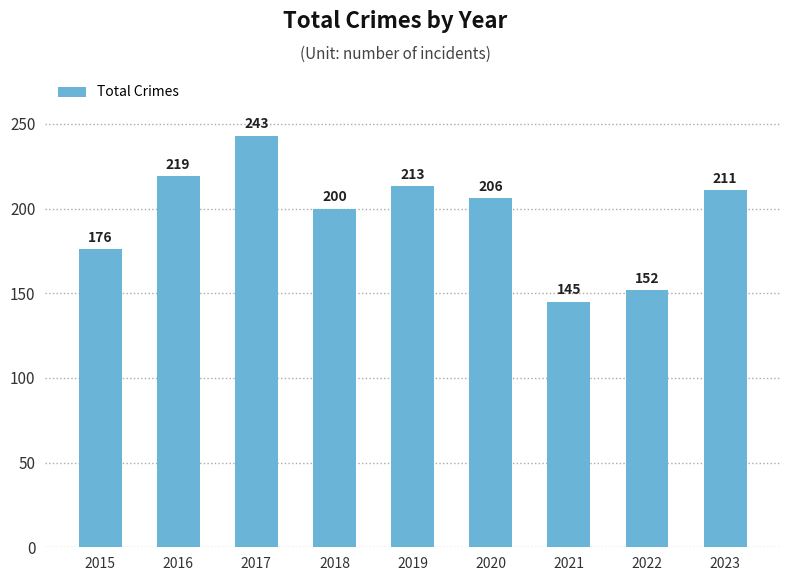

Rank the categories by value from lowest to highest.

2021, 2022, 2015, 2018, 2020, 2023, 2019, 2016, 2017